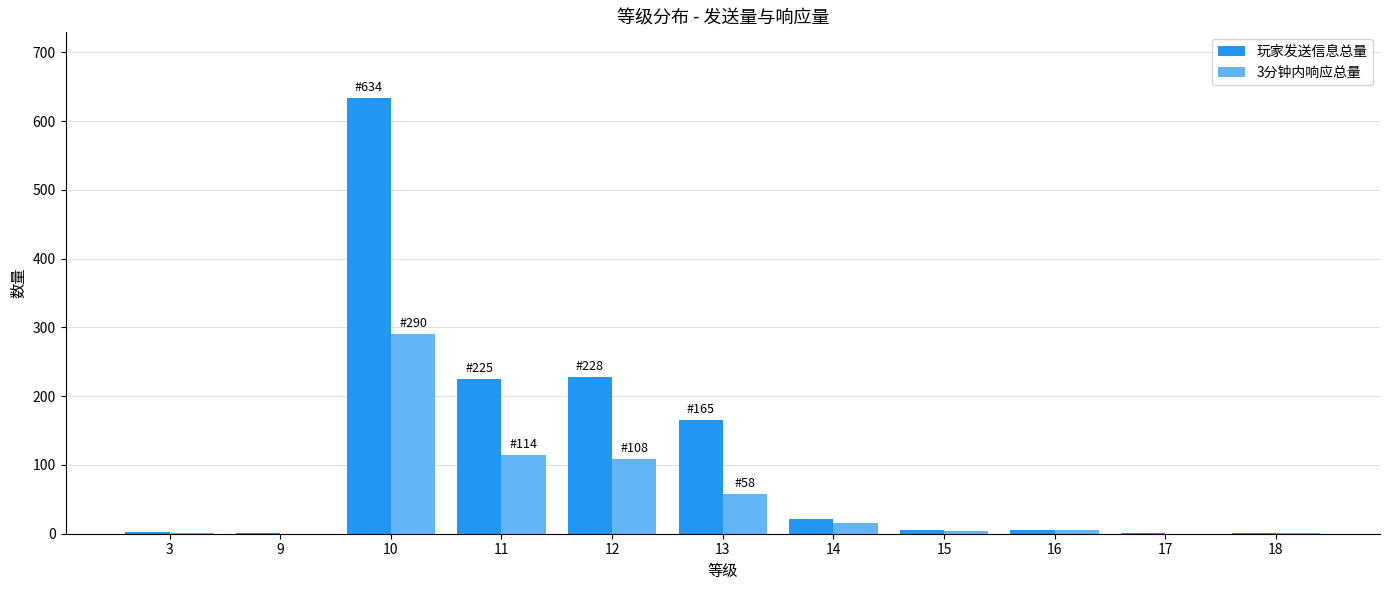

Which series changed the most between 13 and 14?

玩家发送信息总量